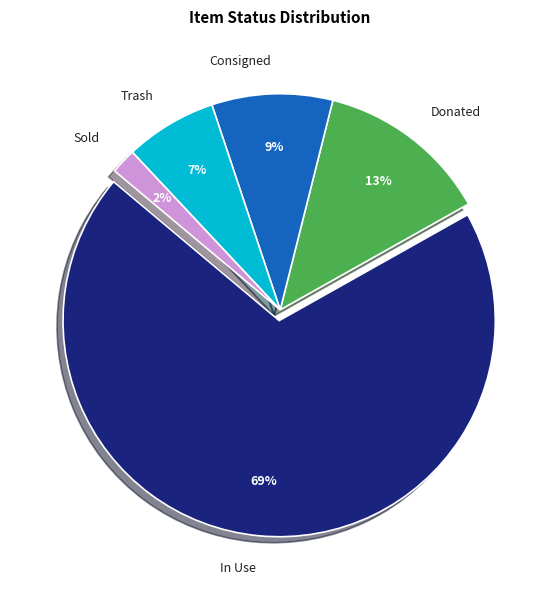

To the nearest percent, what portion does In Use represent?

69%